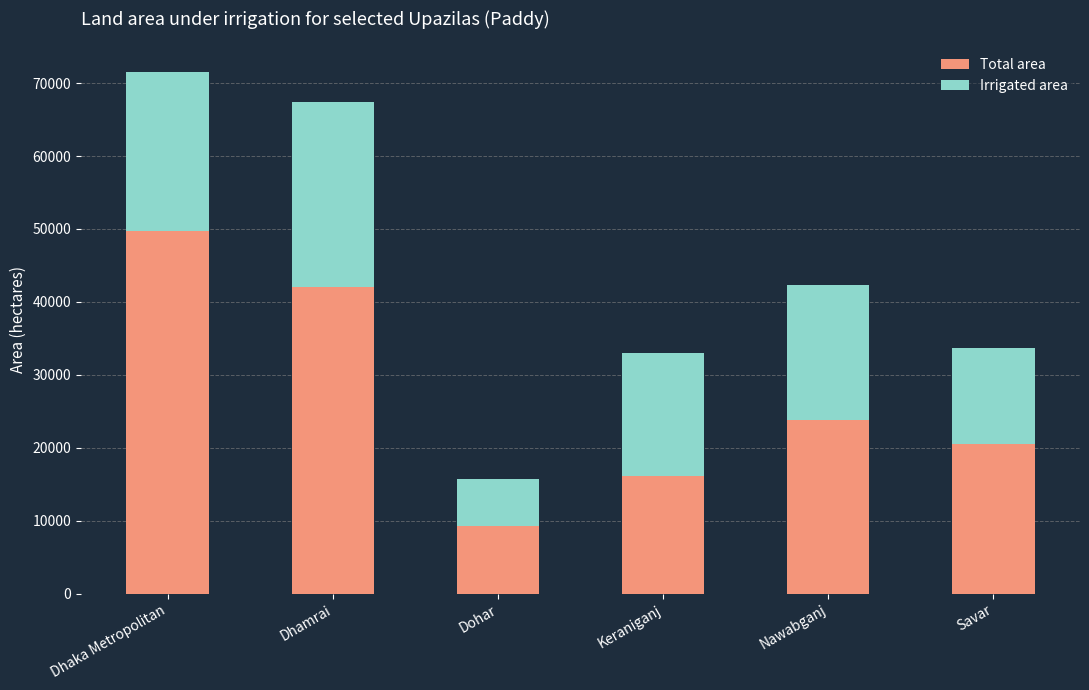

What is the difference between the maximum and minimum values in the Total area series?

40439